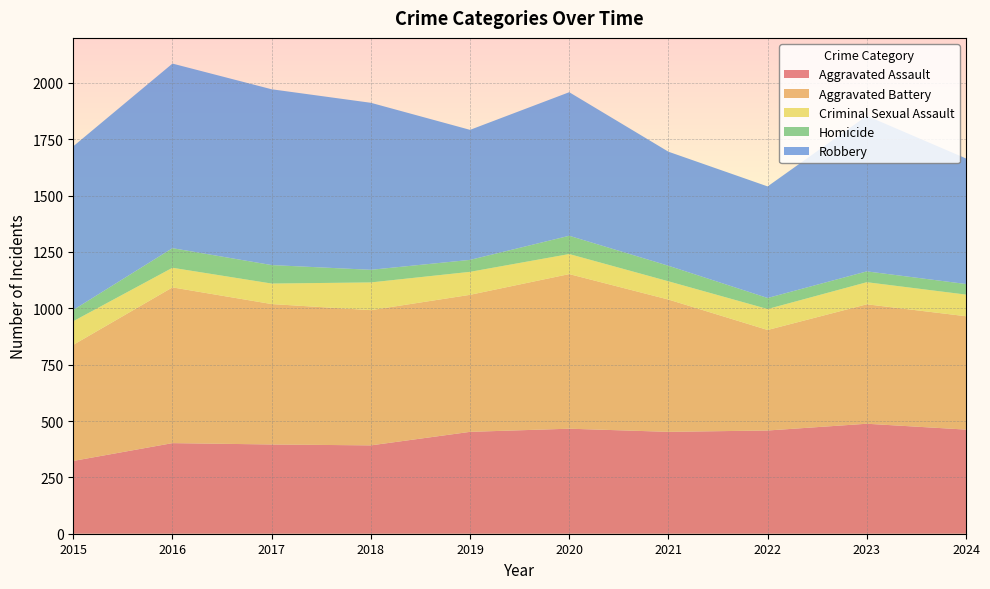

Reading left to right, list all the values displayed in this chart.

Aggravated Assault: 2015=323	2016=402	2017=396	2018=392	2019=452	2020=466	2021=452	2022=458	2023=488	2024=462
Aggravated Battery: 2015=515	2016=691	2017=623	2018=600	2019=608	2020=686	2021=587	2022=446	2023=530	2024=503
Criminal Sexual Assault: 2015=105	2016=87	2017=91	2018=123	2019=102	2020=89	2021=81	2022=93	2023=98	2024=96
Homicide: 2015=50	2016=87	2017=82	2018=56	2019=53	2020=81	2021=69	2022=49	2023=48	2024=47
Robbery: 2015=726	2016=819	2017=780	2018=741	2019=577	2020=637	2021=506	2022=495	2023=690	2024=557